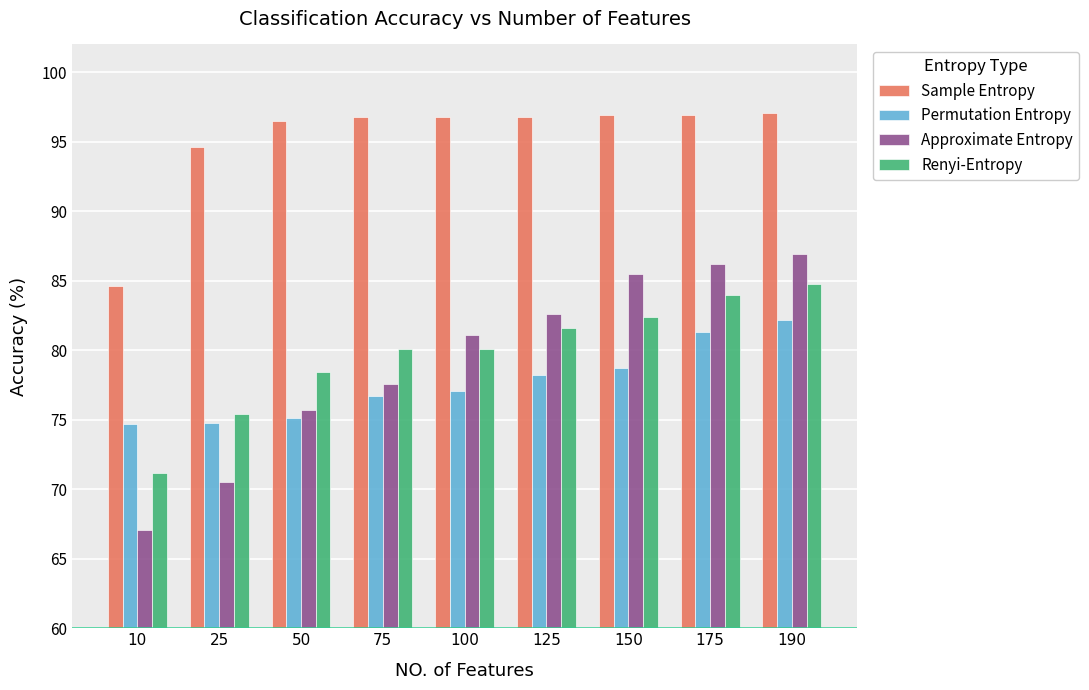

Rank the categories by Approximate Entropy value from lowest to highest.

10, 25, 50, 75, 100, 125, 150, 175, 190